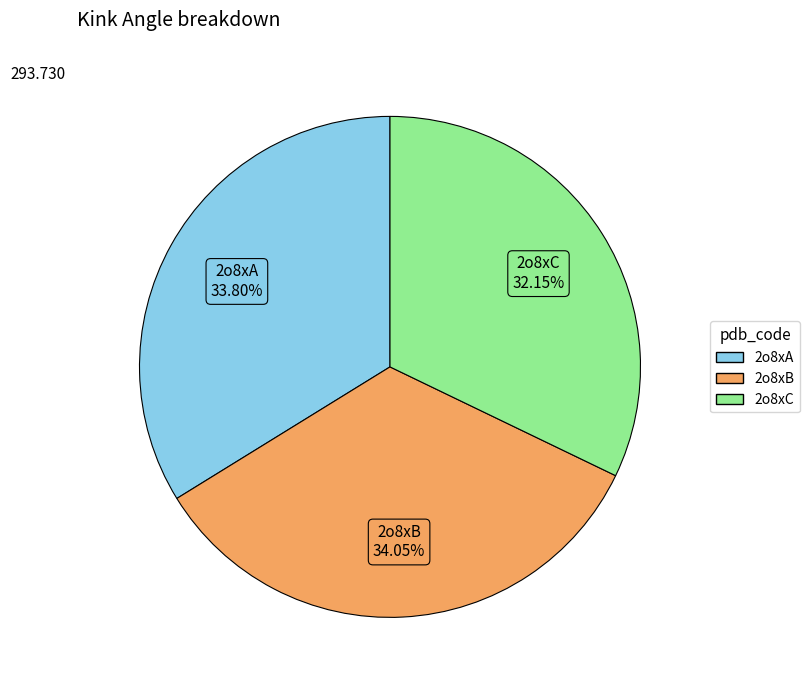

What is the smallest slice in the pie chart?

2o8xC